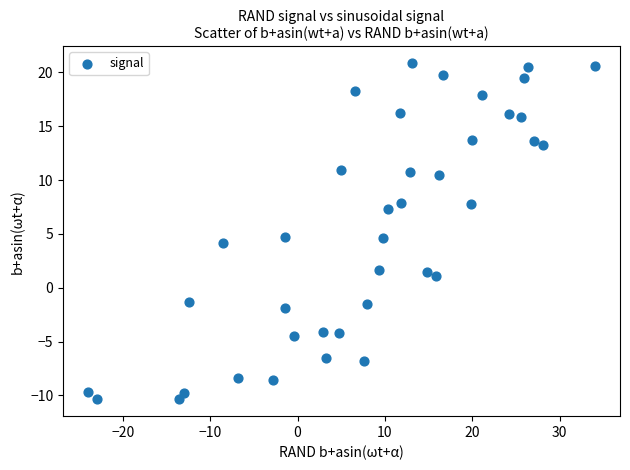

What is the range of X values (max minus min)?

58.0